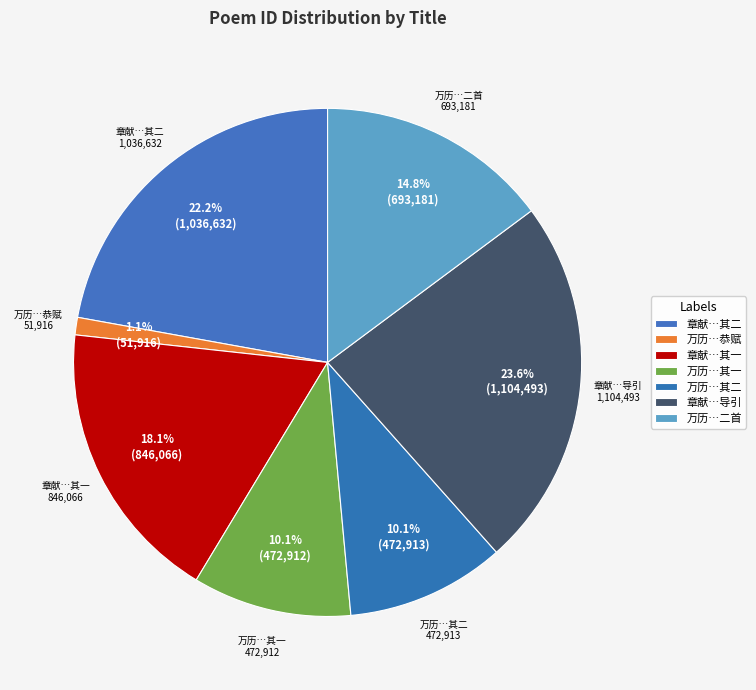

What is the smallest slice in the pie chart?

万历五年春有献五色鹦鹉者诏入之恭赋